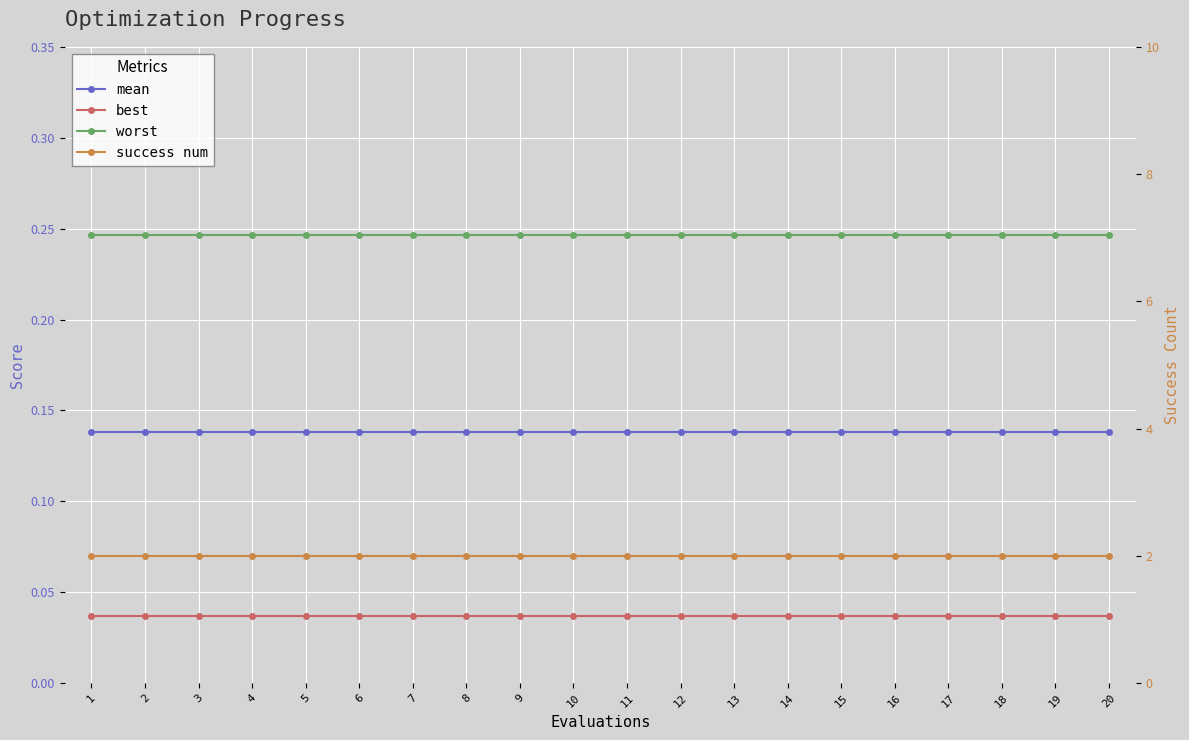

How many categories are shown in the chart?

20